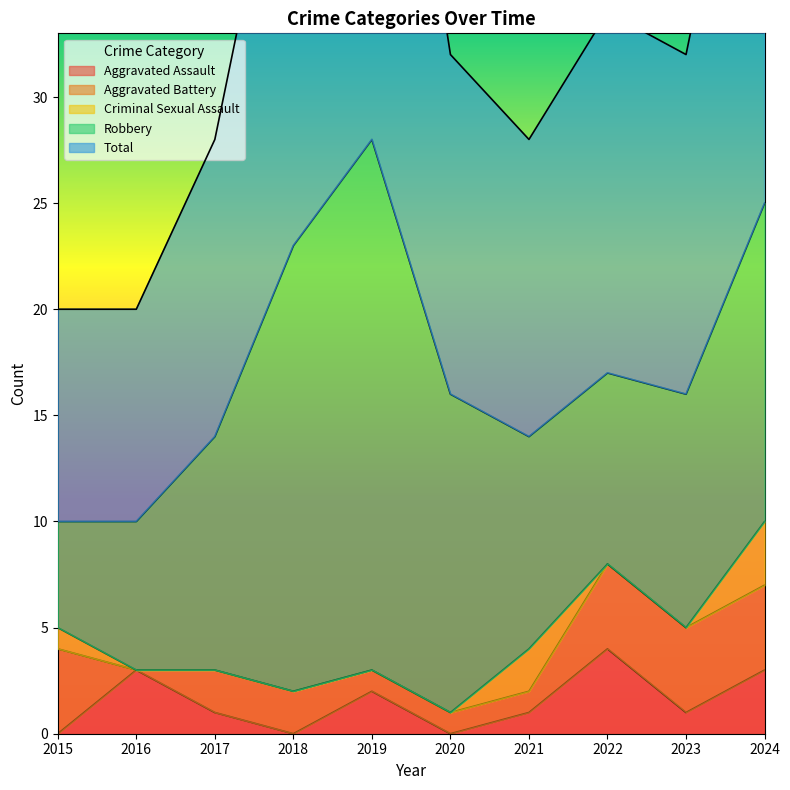

True or false: Robbery and Aggravated Assault intersect in this chart.

False